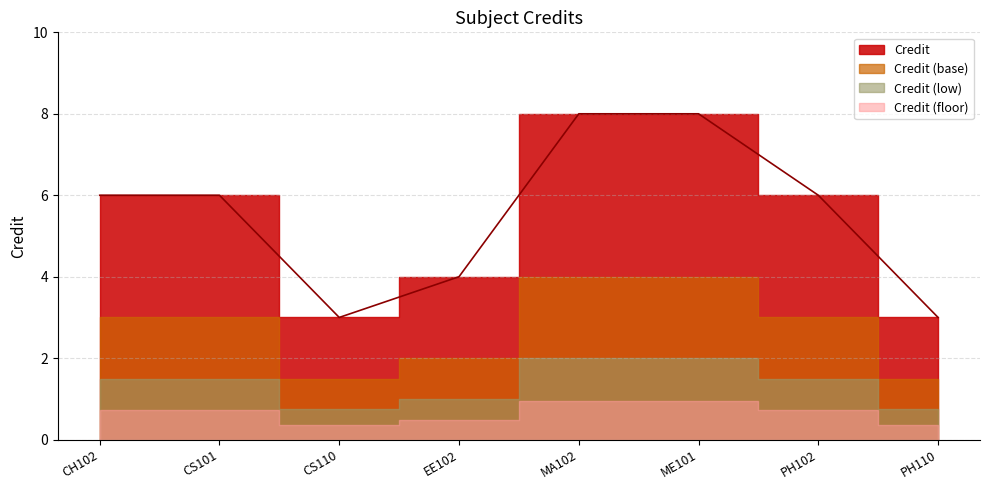

What is the ratio of the value at ME101 to the value at CH102?

1.3